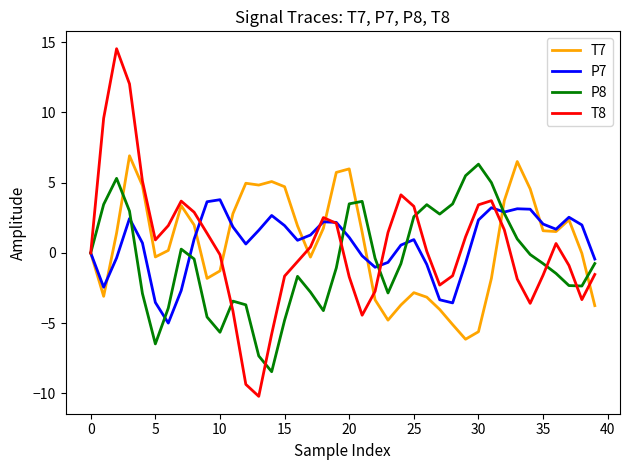

What is the highest value of the P7 series?

3.8